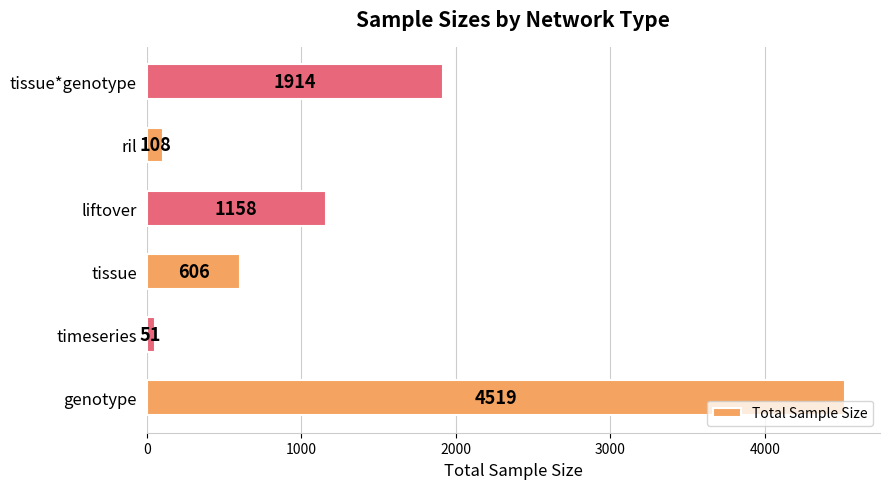

Which category has the lowest value across all series?

timeseries